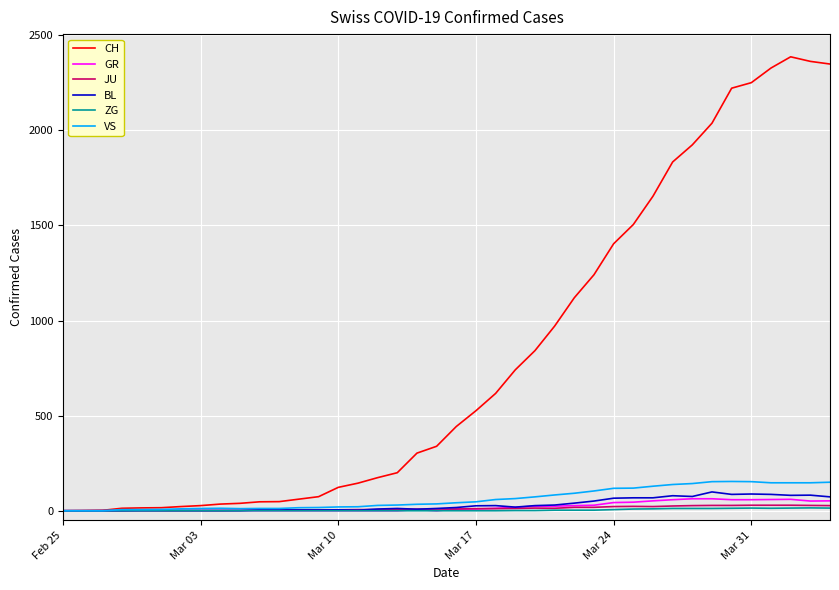

What is the maximum value shown in the chart?

2387